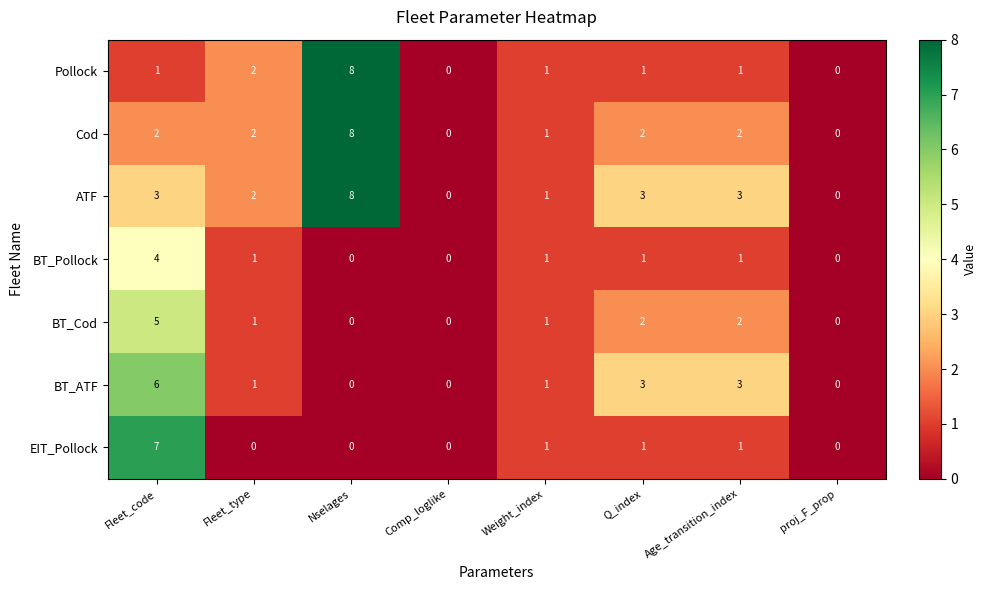

Which series changed the most between Fleet_code and Fleet_type?

EIT_Pollock